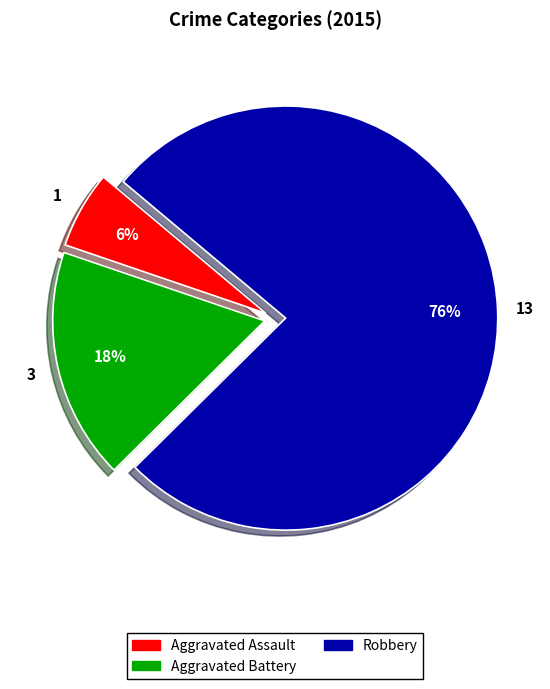

The Aggravated Assault slice represents 6% of the pie. True or false?

True